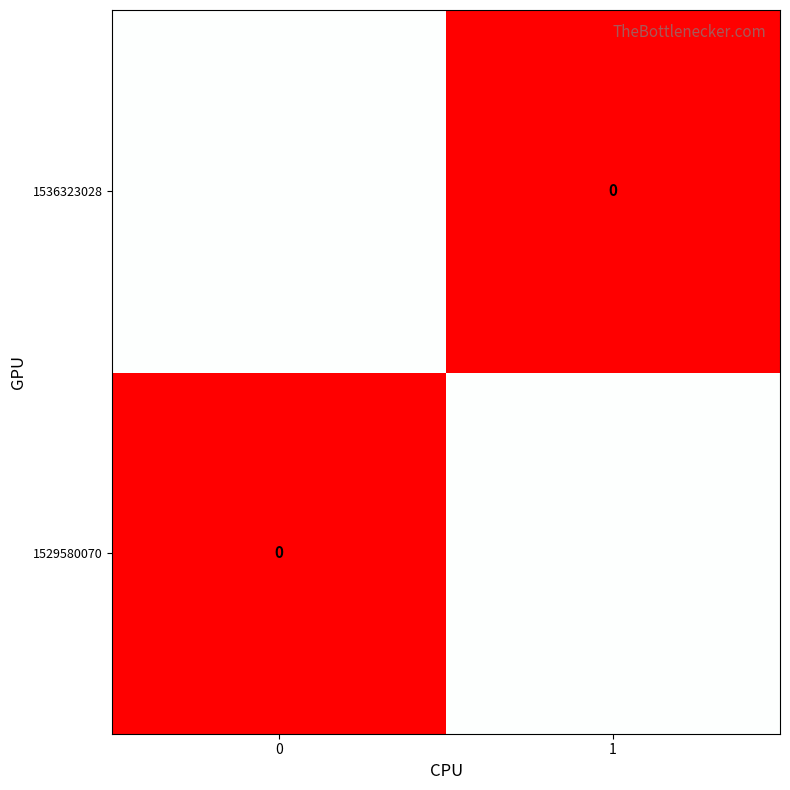

At how many categories does at least one series exceed 0?

2